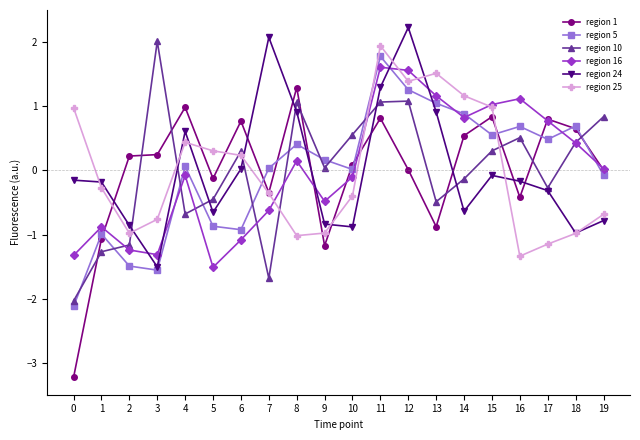

How many categories are shown in the chart?

20